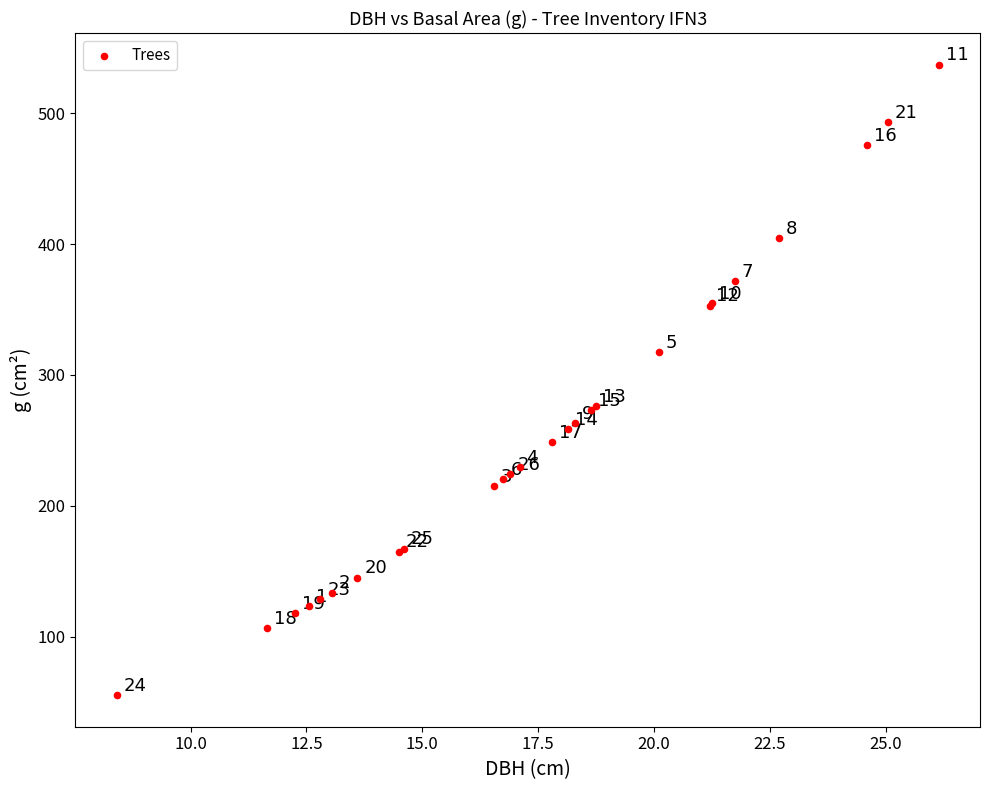

What Y value in the scatter plot is closest to 296?

276.1